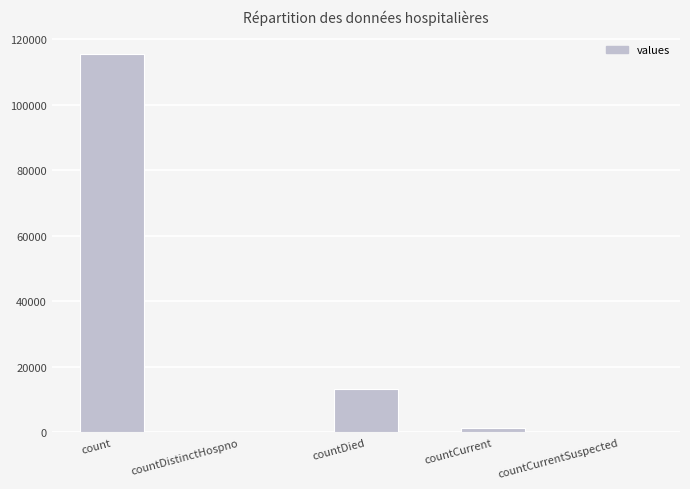

Reading right to left, extract all data points from this chart.

countCurrentSuspected=0	countCurrent=1383	countDied=13343	countDistinctHospno=0	count=115379